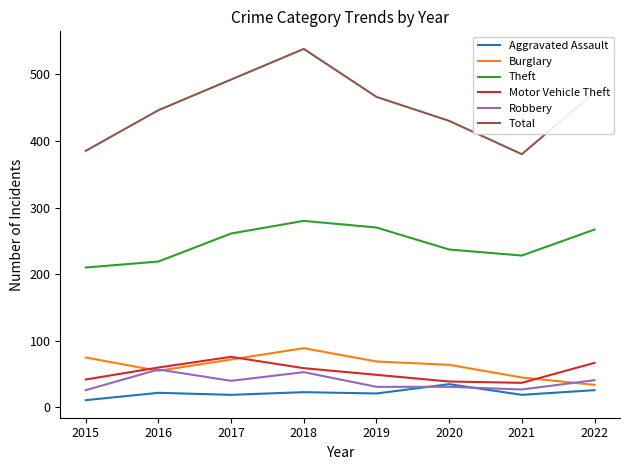

Which series has the widest spread of values?

Total